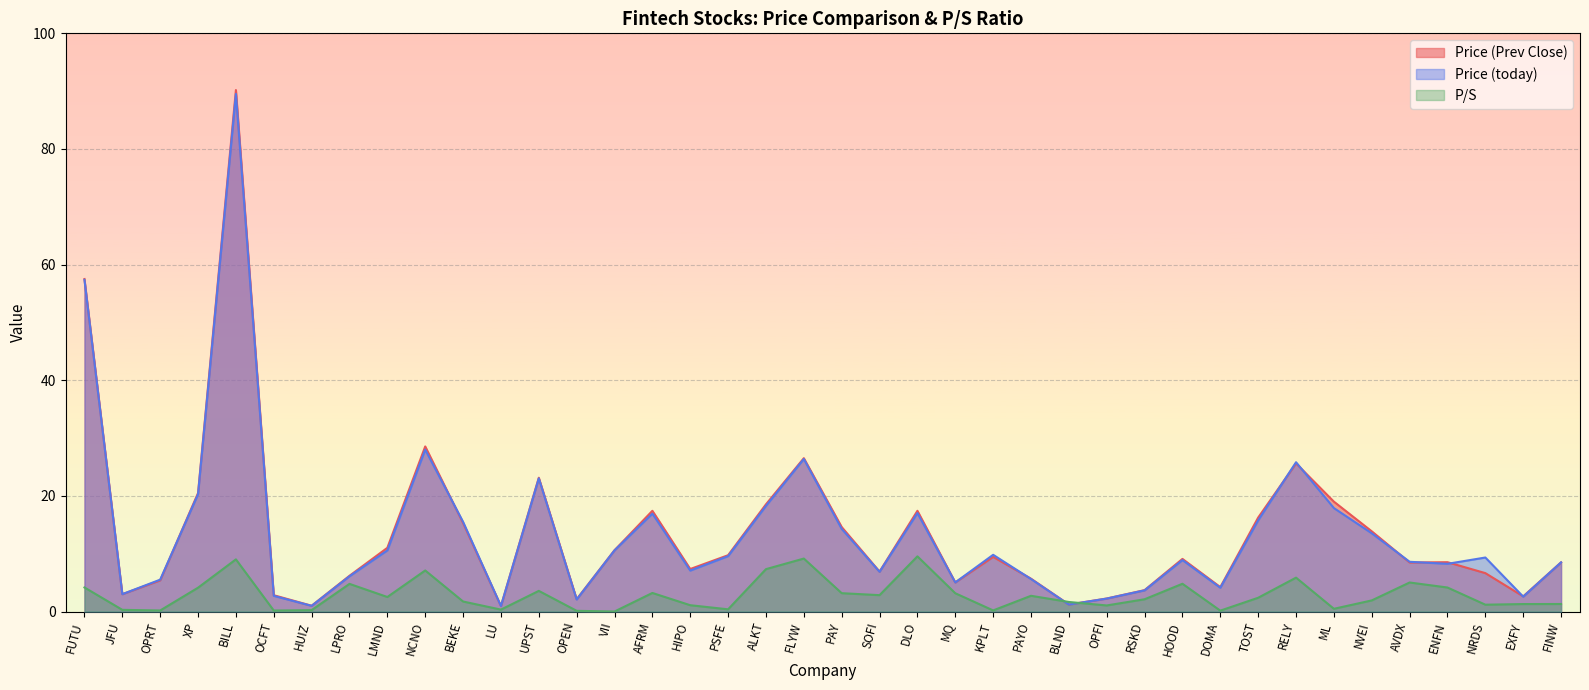

Is it true that P/S equals 0.1 at DOMA?

False